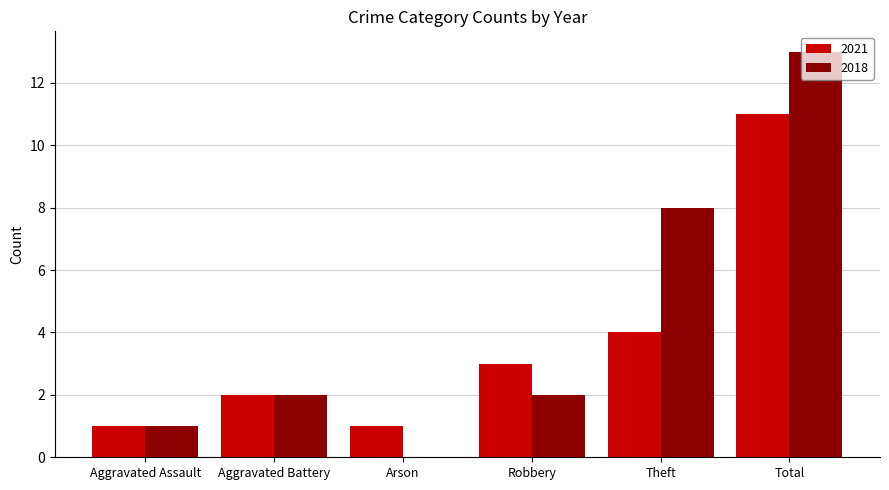

Where is 2021 nearest to the value 6?

Theft